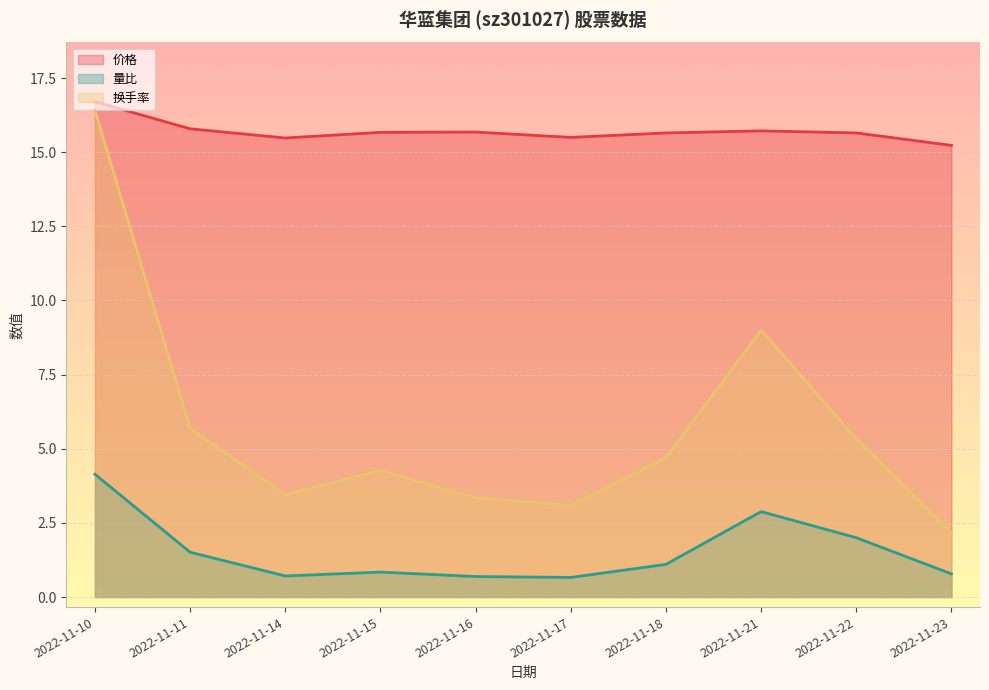

Where is the first local minimum for 换手率?

2022-11-14